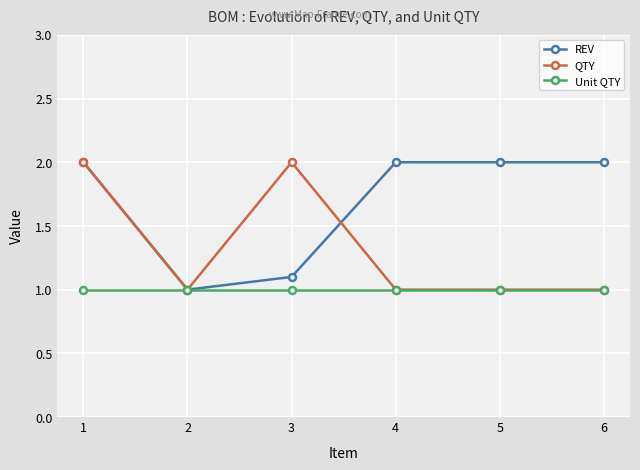

What is the difference between the highest and lowest values at 5?

1.0